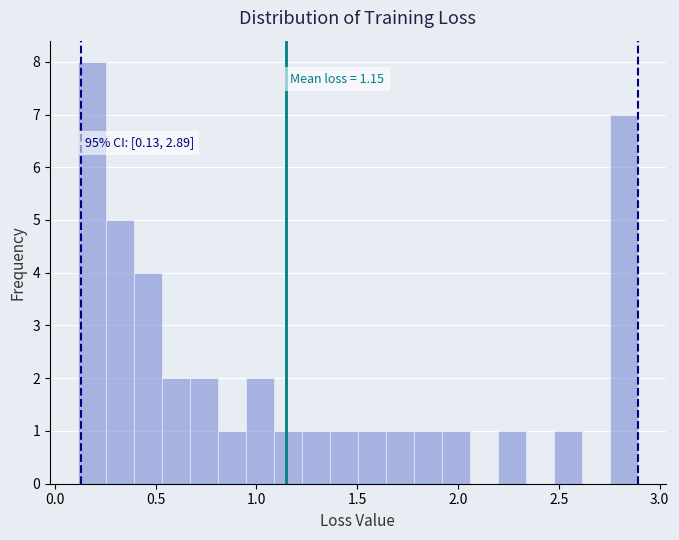

Around what value on the x-axis is the tallest bar? Give the approximate position of its centre, as read against the axis.

0.20